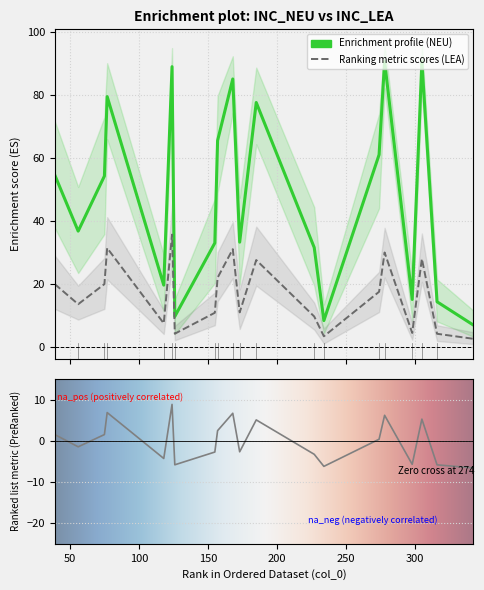

Read the U95CI_INC_NEU value at 227.

44.4